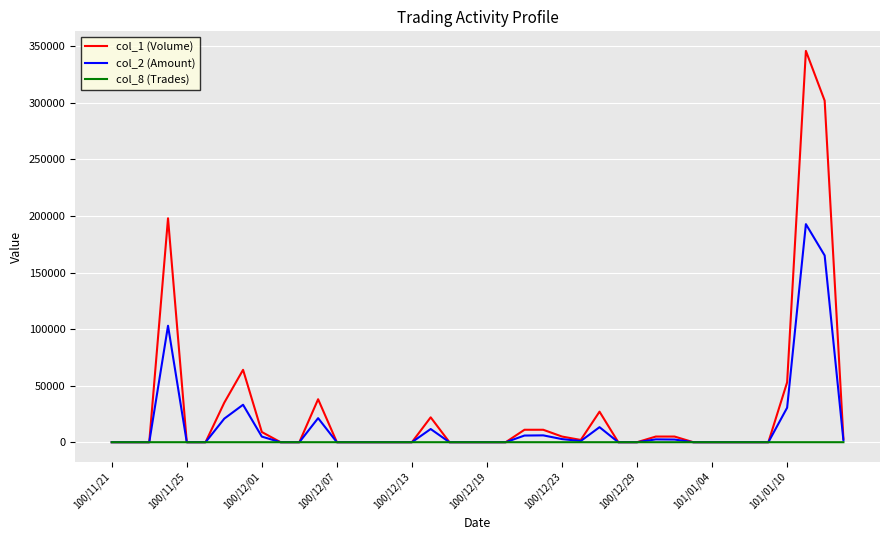

List the series in order of their overall mean, highest first.

col_1 (Volume), col_2 (Amount), col_8 (Trades)